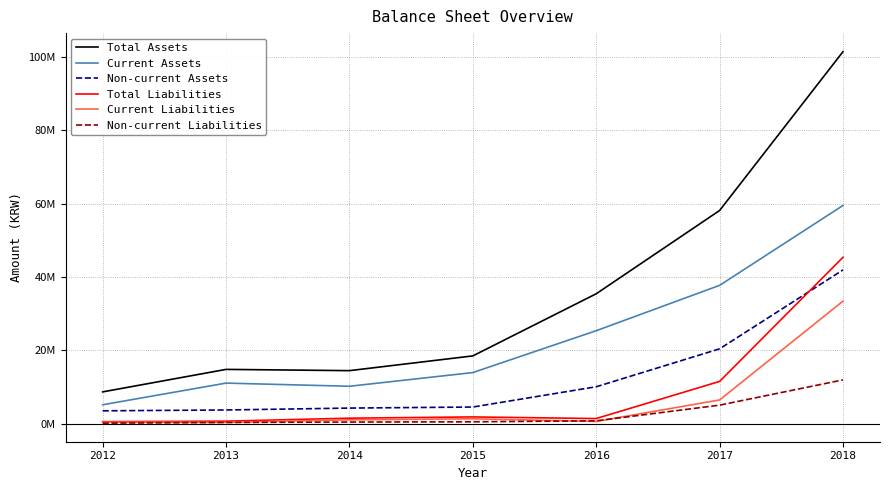

What are all the series names shown in the legend?

Total Assets, Current Assets, Non-current Assets, Total Liabilities, Current Liabilities, Non-current Liabilities